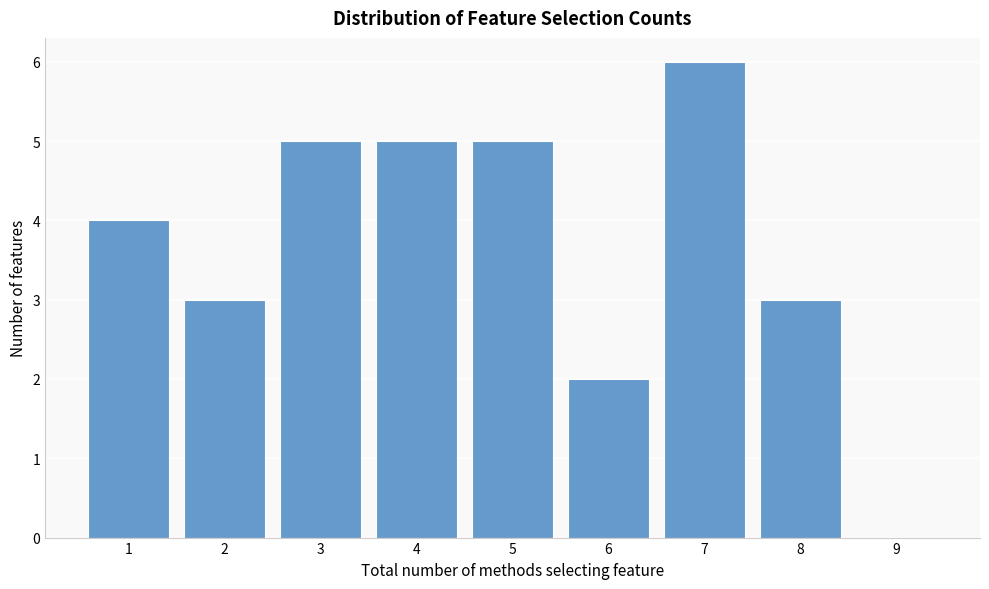

Reading left to right, list every bar in this chart as the range it spans on the x-axis followed by its height. The values are not printed on the chart, so give them approximately, as read against the axis.

0.5 to 1.5: 4
1.5 to 2.5: 3
2.5 to 3.5: 5
3.5 to 4.5: 5
4.5 to 5.5: 5
5.5 to 6.5: 2
6.5 to 7.5: 6
7.5 to 8.5: 3
8.5 to 9.5: 0